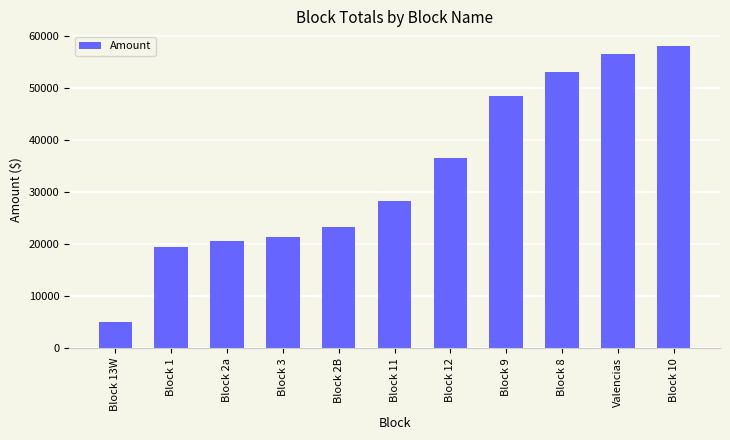

What is the value of the 8th bar from the left?

48550